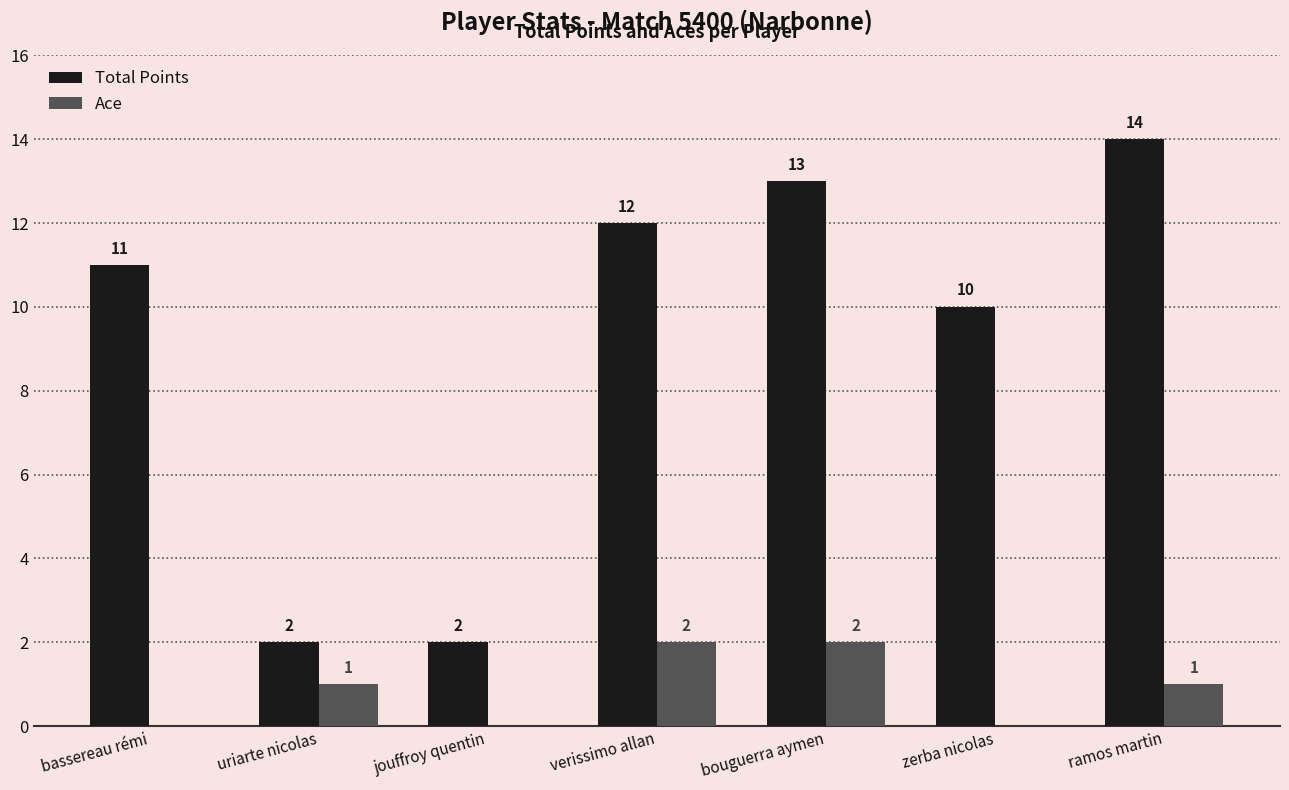

What is the greatest value displayed?

14